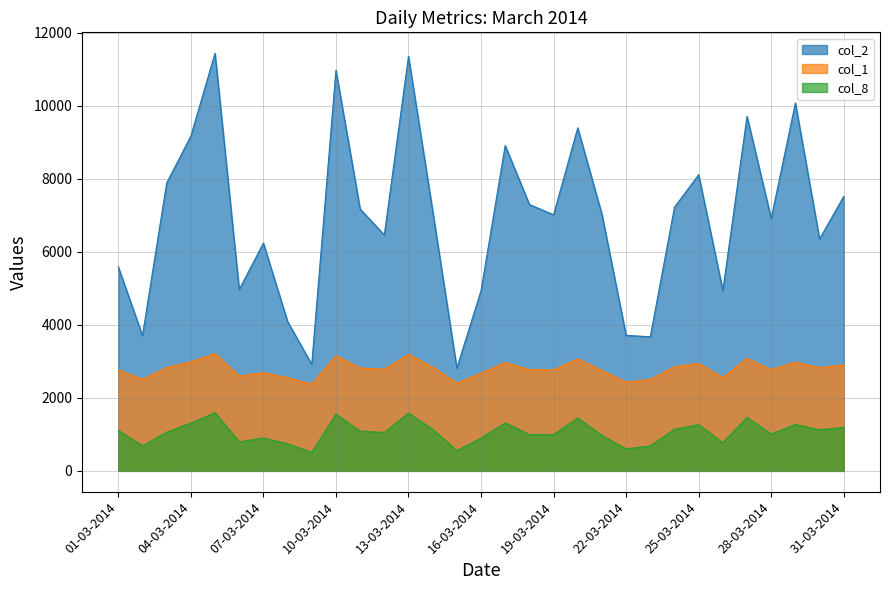

What is the value of the col_8 point at the 12th from the left?

1051